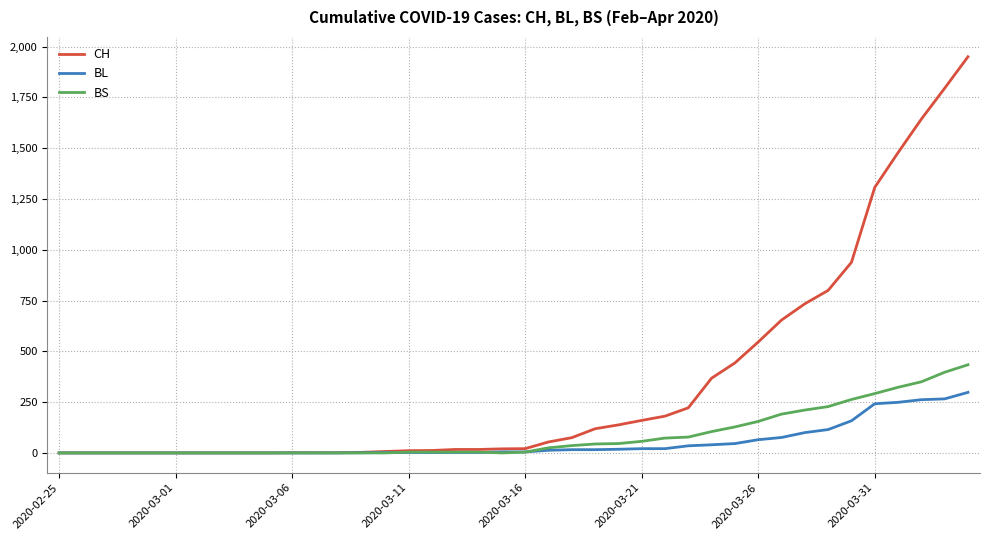

Which series has the largest total across all categories?

CH